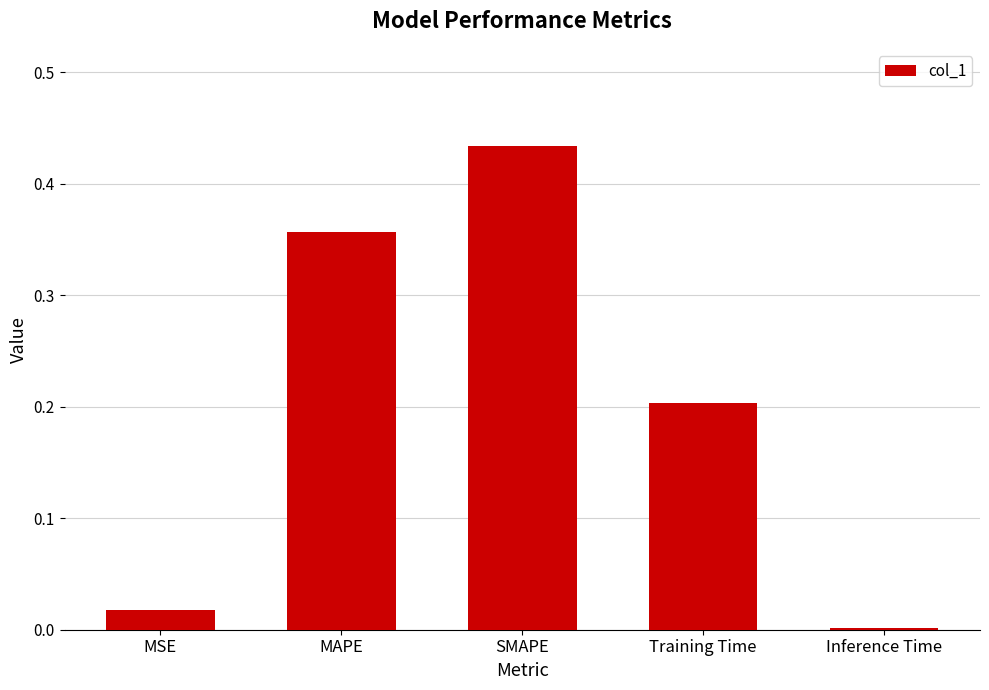

At which category does the chart reach its minimum across all series?

Inference Time